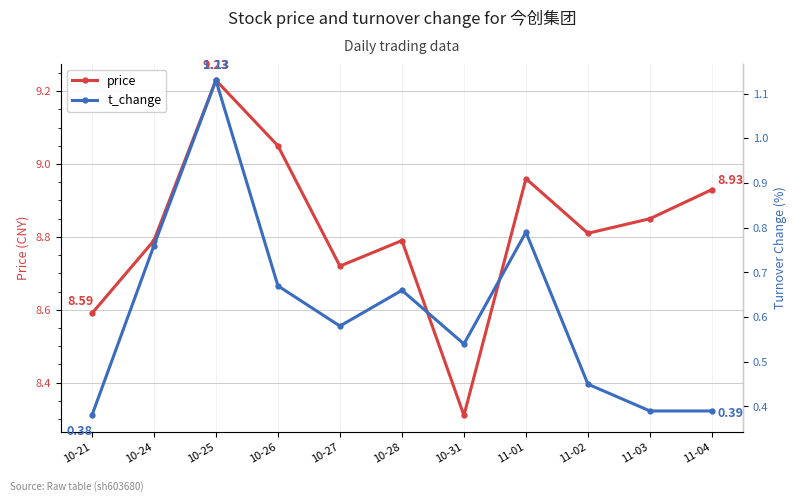

What is the minimum value for price?

8.3